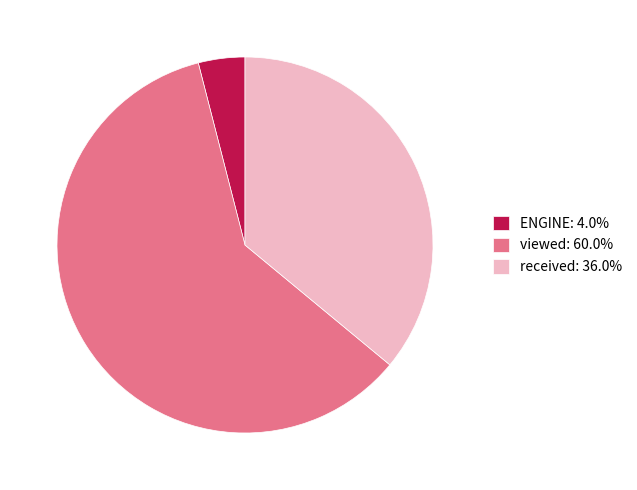

What is the largest slice in the pie chart?

viewed